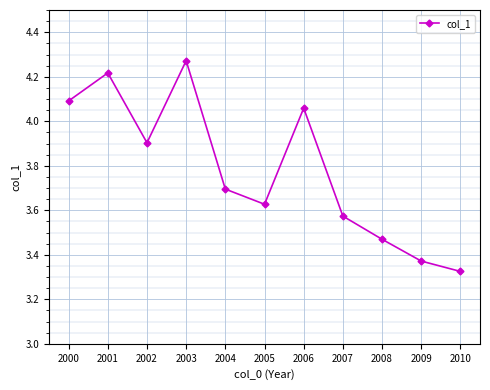

Rank the categories by value from lowest to highest.

2010, 2009, 2008, 2007, 2005, 2004, 2002, 2006, 2000, 2001, 2003